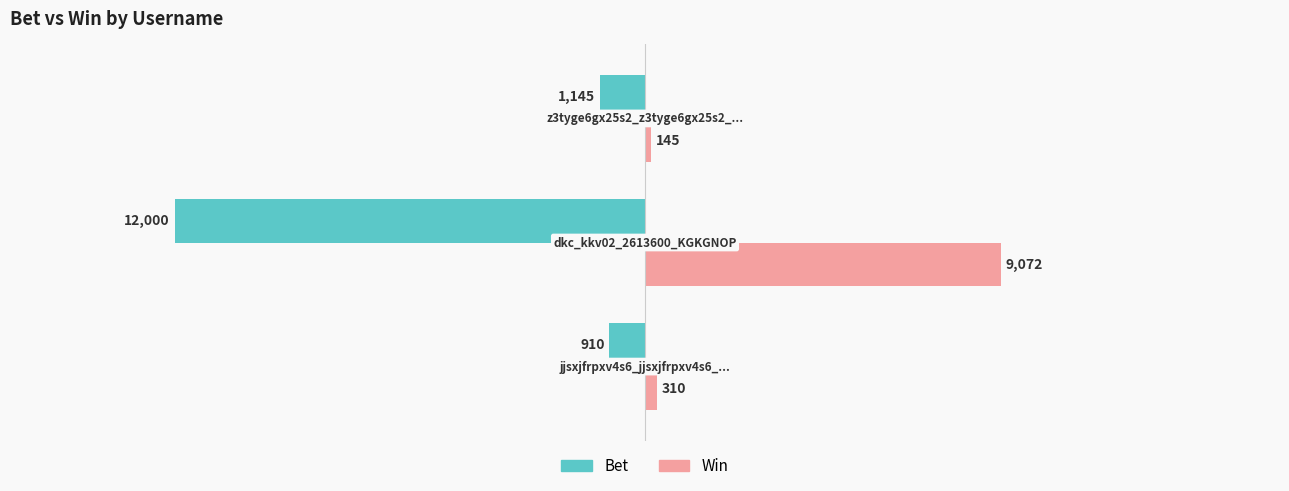

Which series has the largest total across all categories?

Win